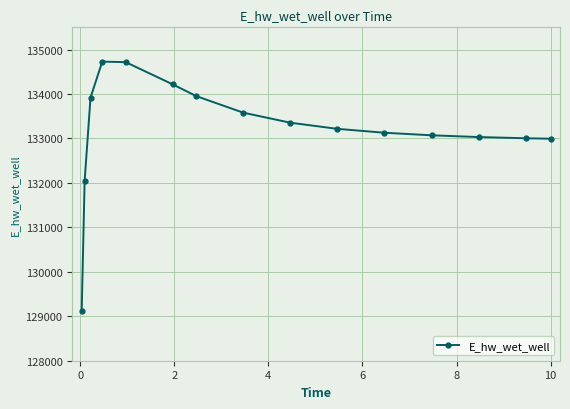

What is the average value?

133204.0